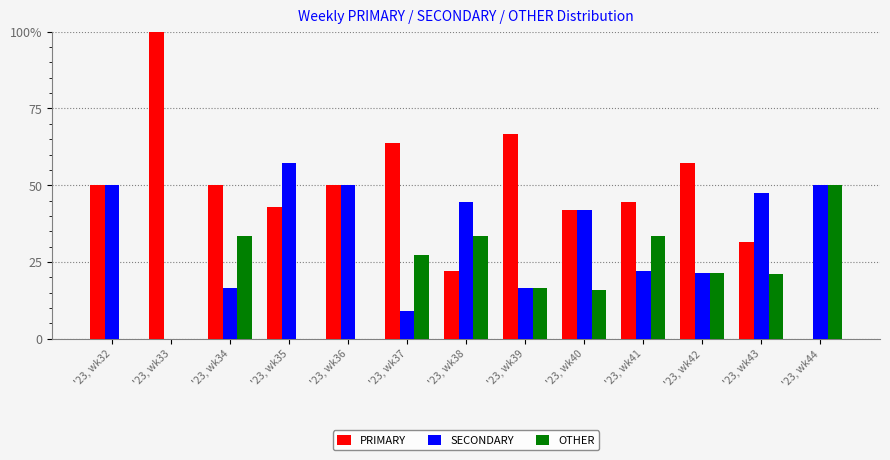

What are all the series names shown in the legend?

PRIMARY, SECONDARY, OTHER